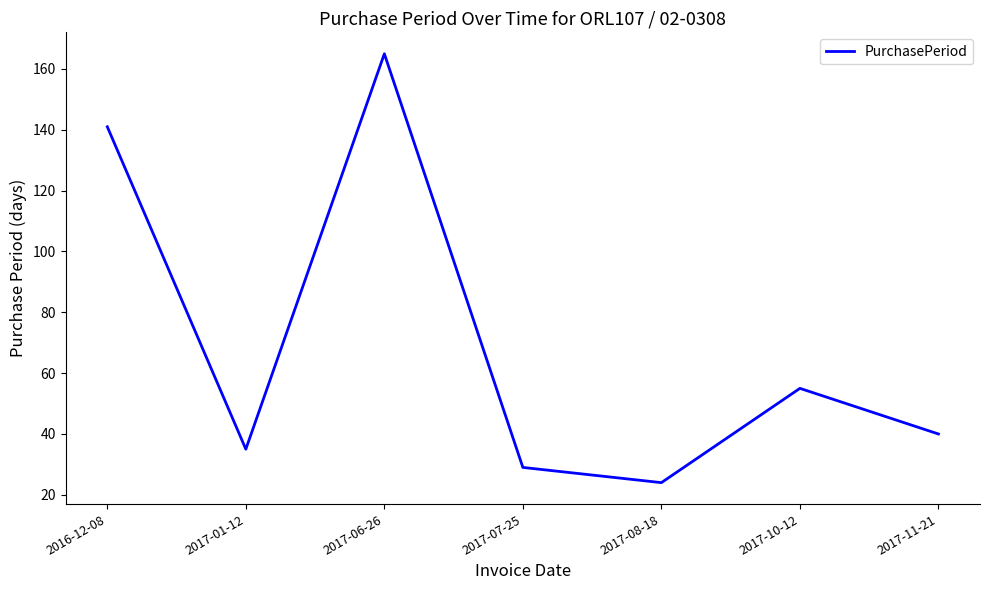

What position from the left is 2017-10-12?

6